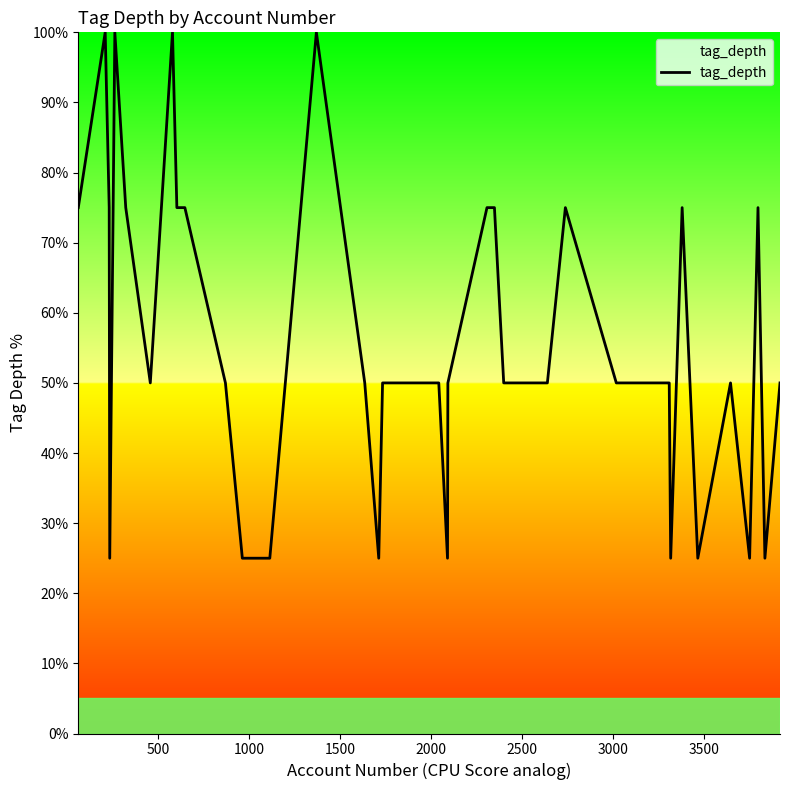

How many lines are shown in the chart?

1